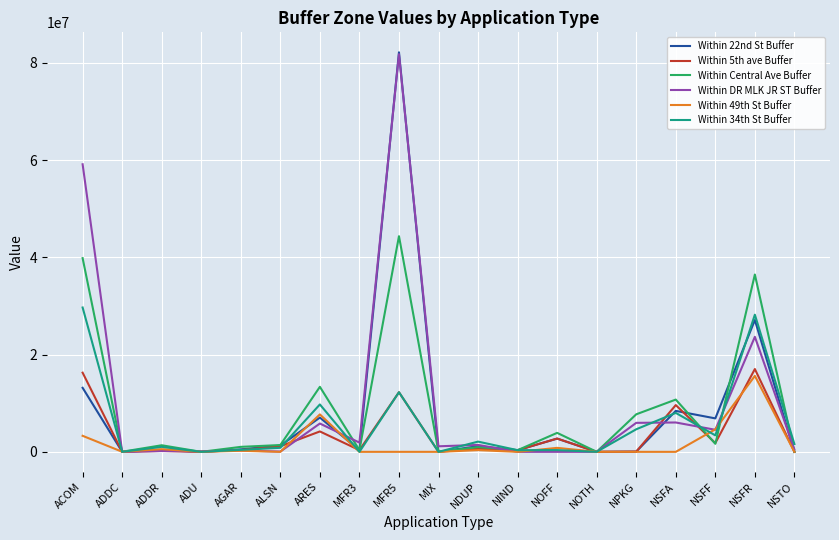

In Within 22nd St Buffer, how many points are higher than both neighbors (excluding endpoints)?

7